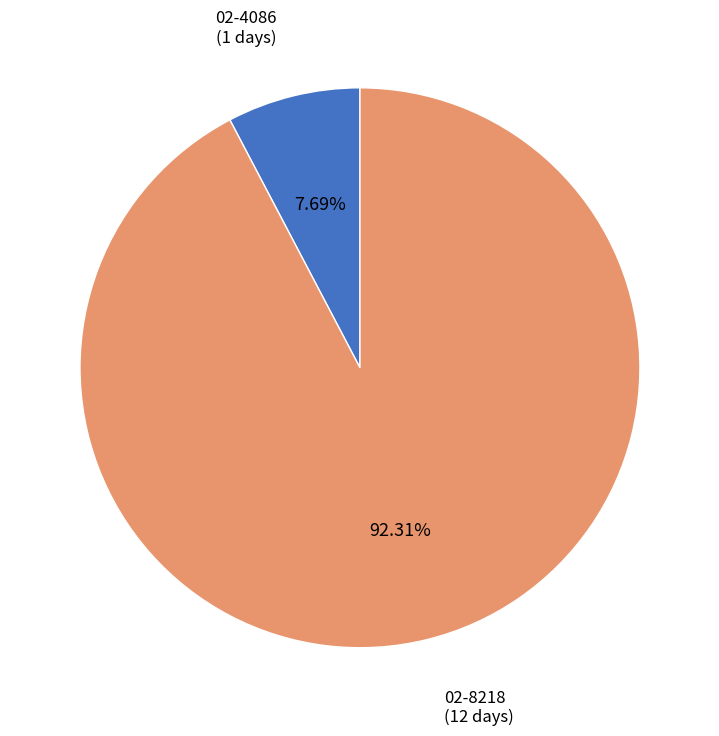

True or false: 02-4086 accounts for 8% of the total.

True